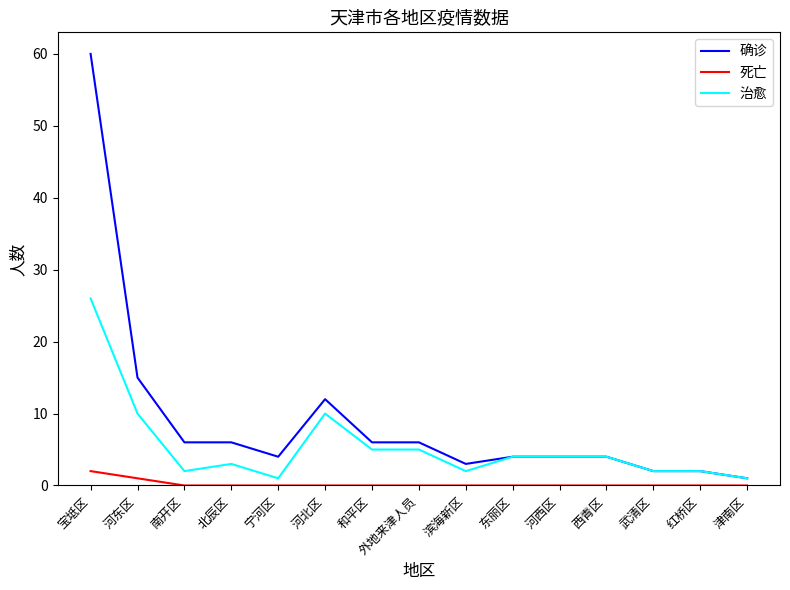

True or false: 确诊 has a value of 6 at 北辰区.

True